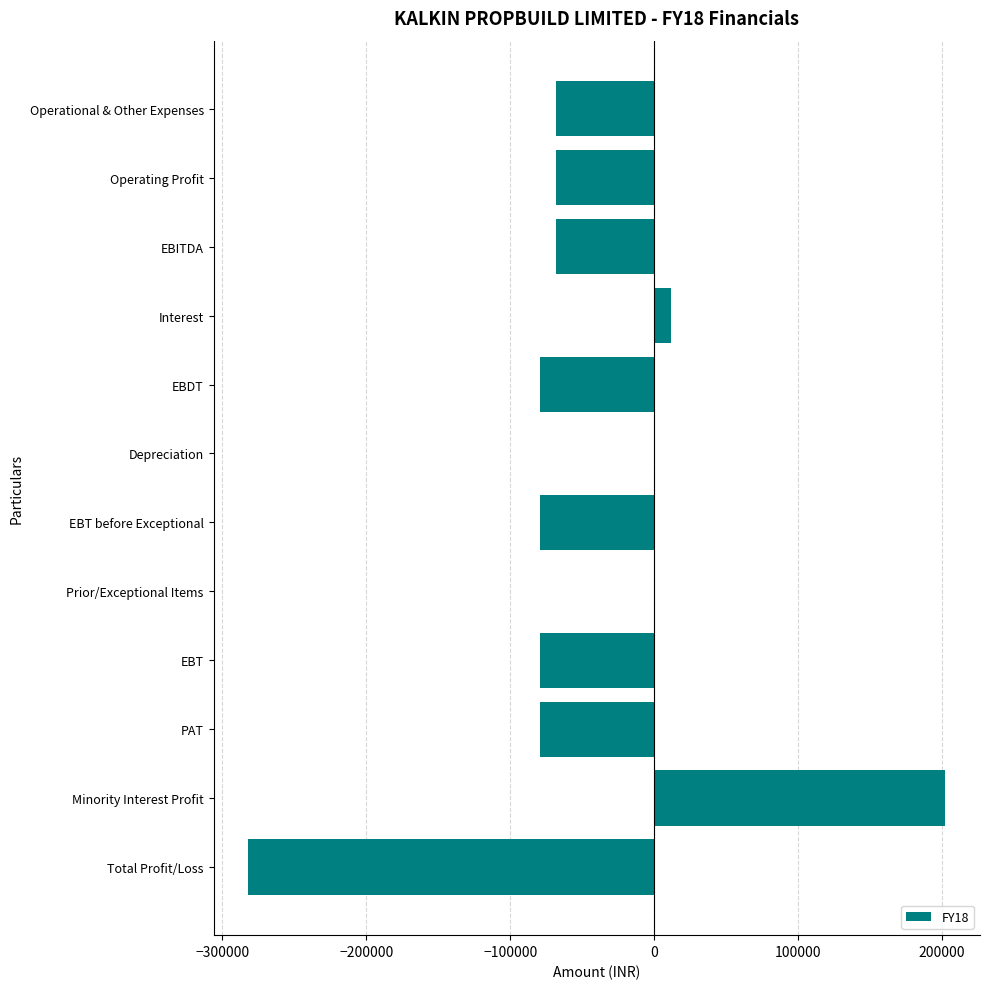

What is the approximate value at Operational & Other Expenses?

-67955